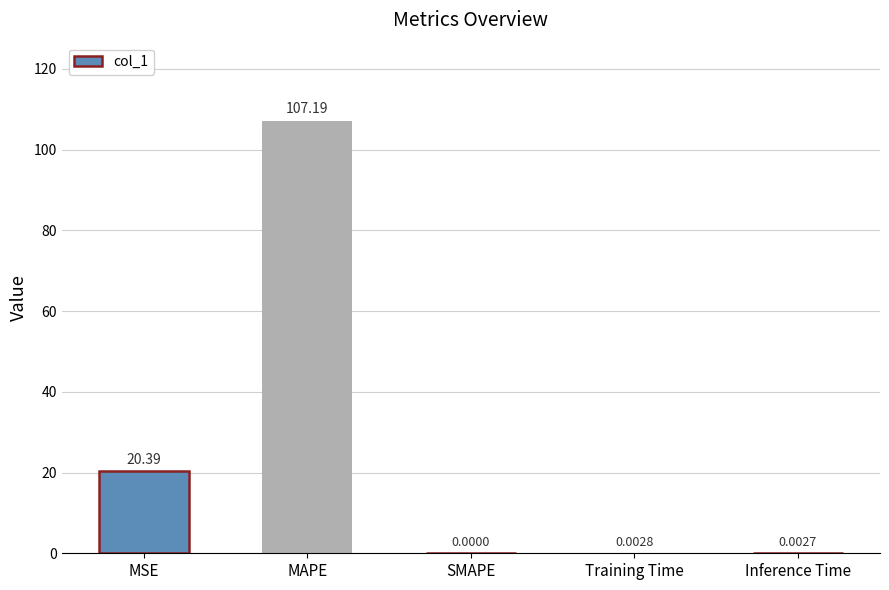

What is the sum of the values at Inference Time and MSE?

20.4